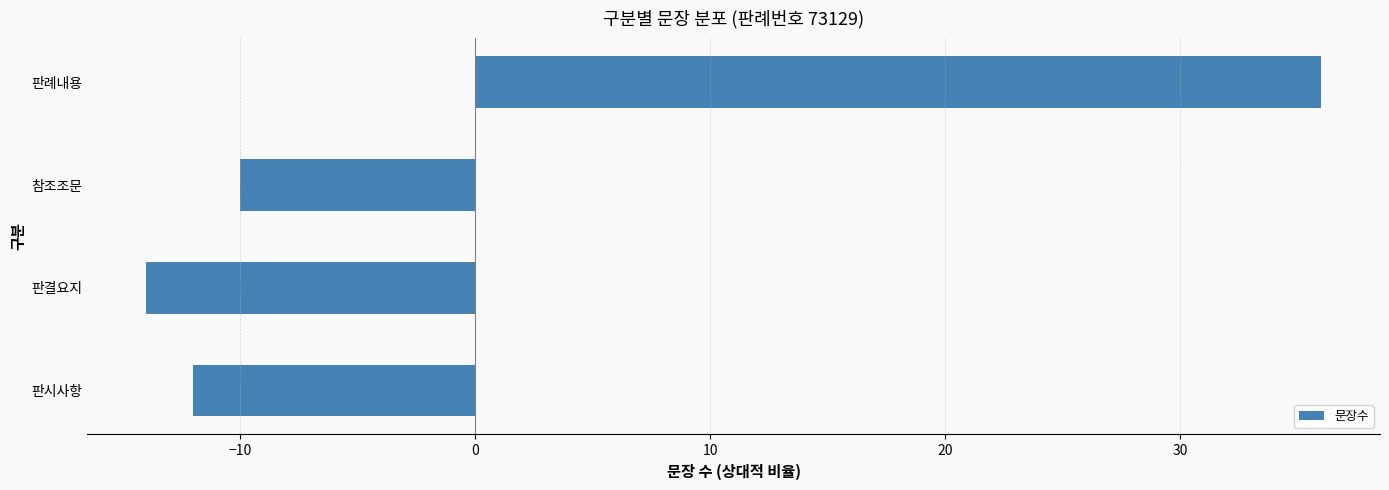

How many values are below zero?

3